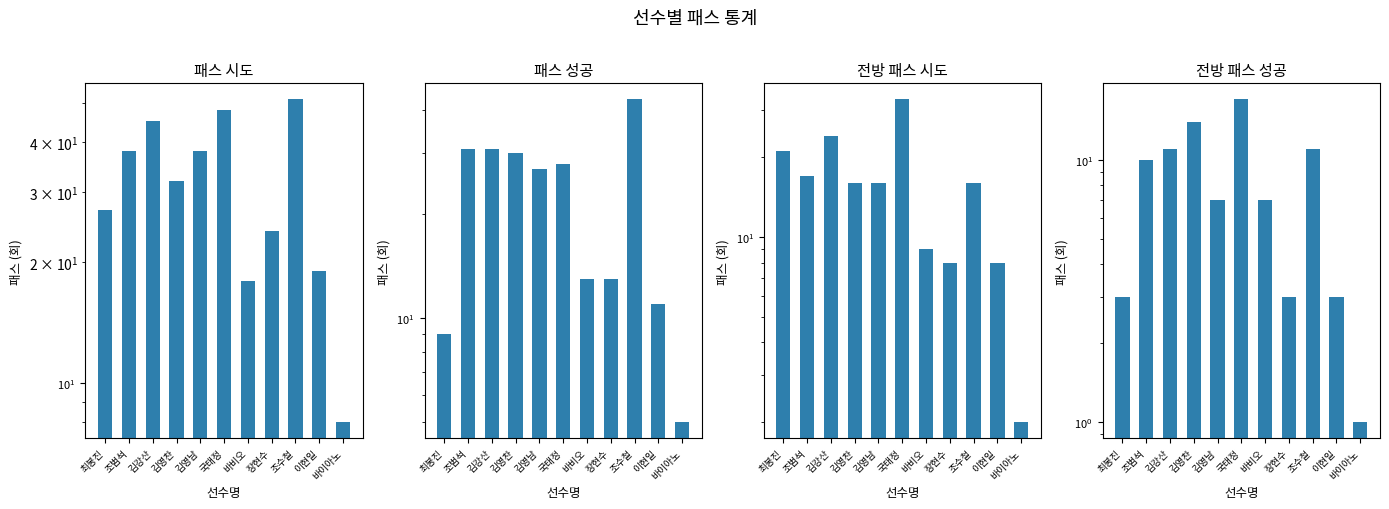

List the series in order of their overall mean, lowest first.

전방 패스 성공, 전방 패스 시도, 패스 성공, 패스 시도